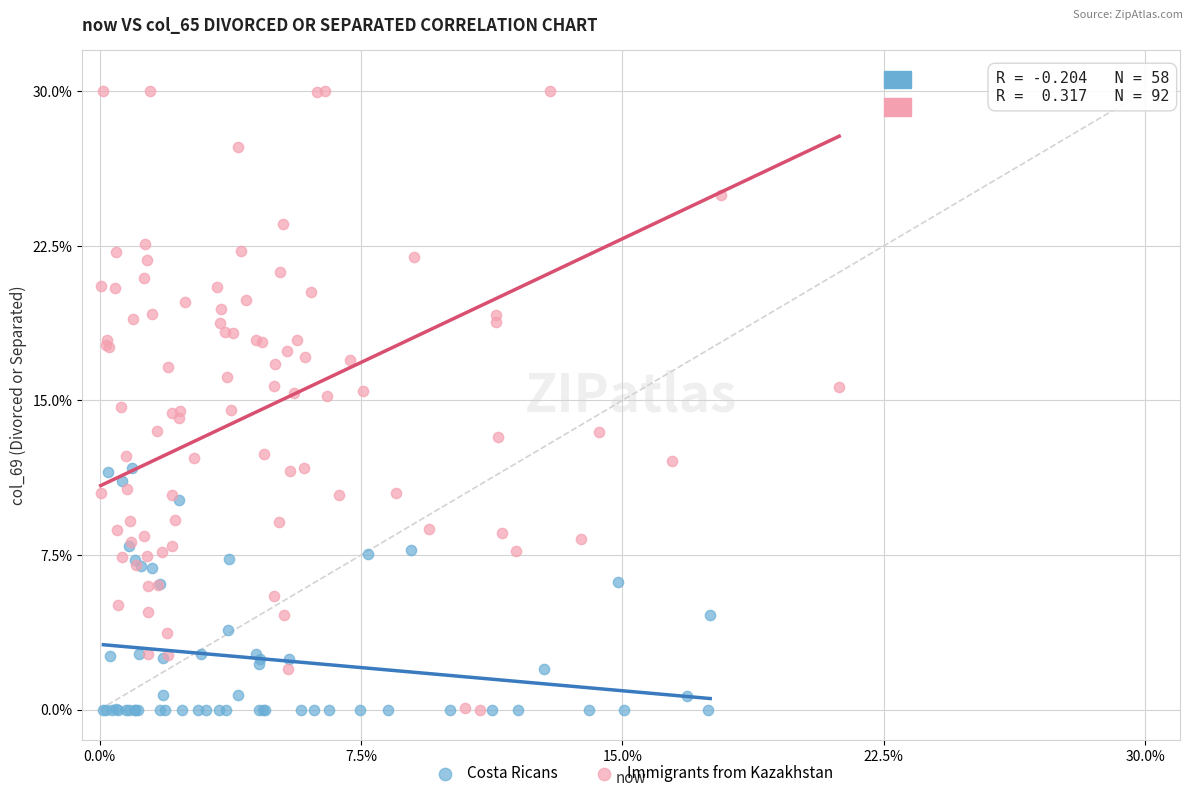

Which series reaches the maximum Y coordinate?

Immigrants from Kazakhstan